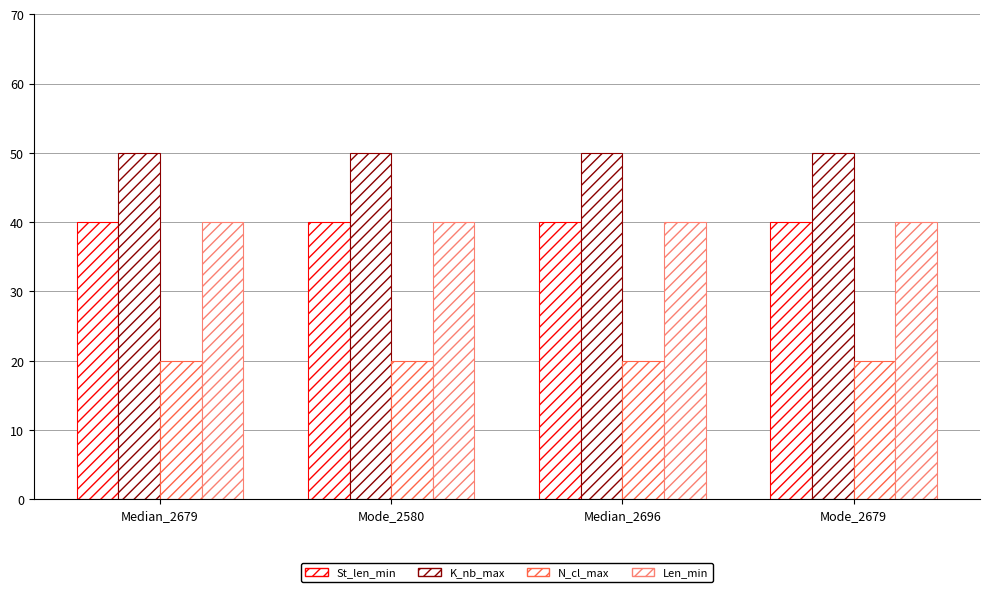

Which series has the largest total across all categories?

K_nb_max